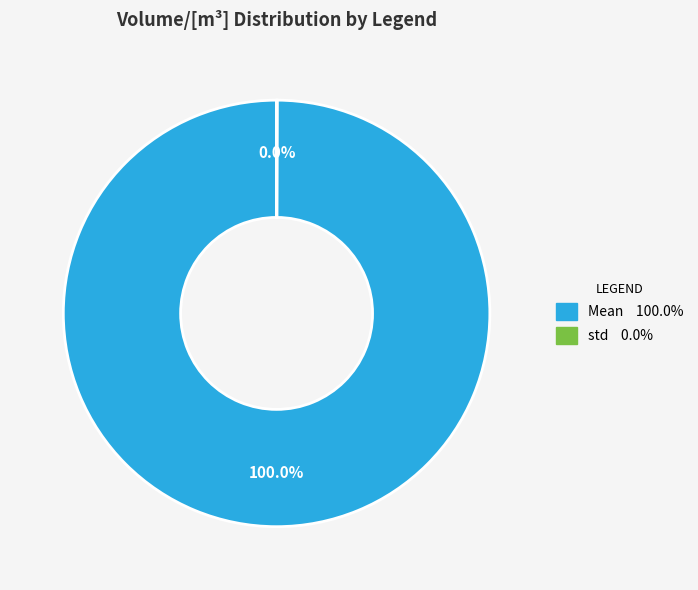

Does any single category account for the majority?

Yes